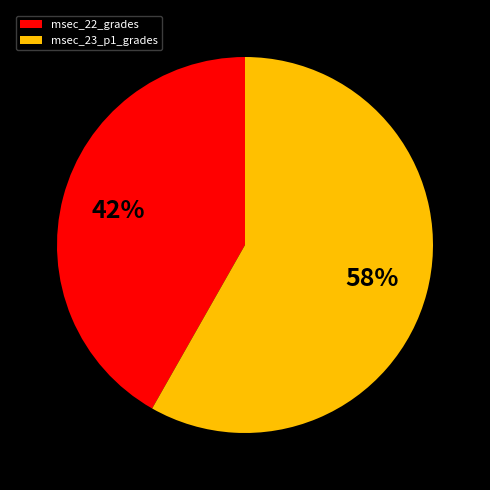

Rank the categories by value from highest to lowest.

msec_23_p1_grades, msec_22_grades